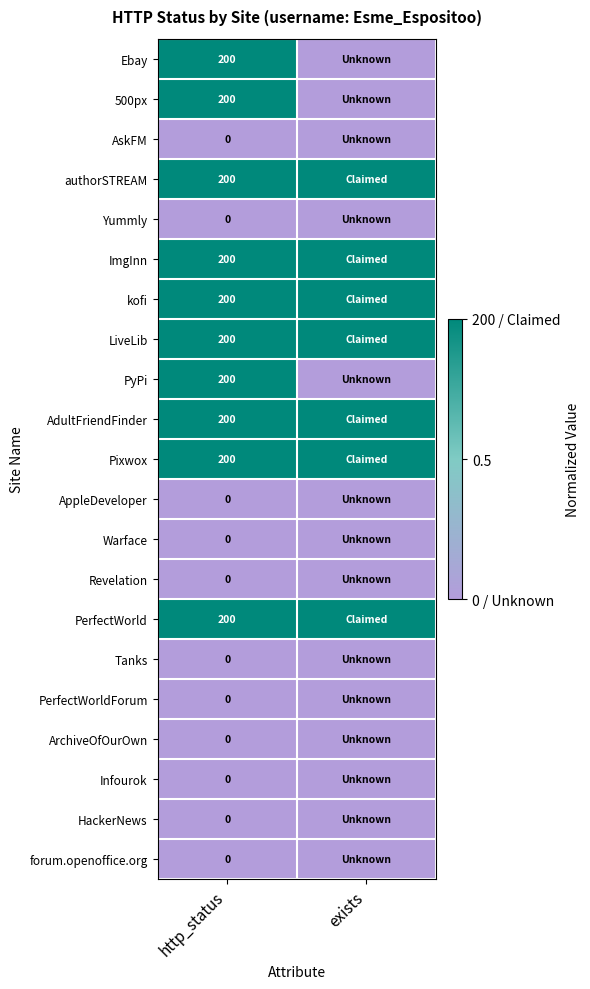

True or false: PyPi has a value of 55 at http_status.

False